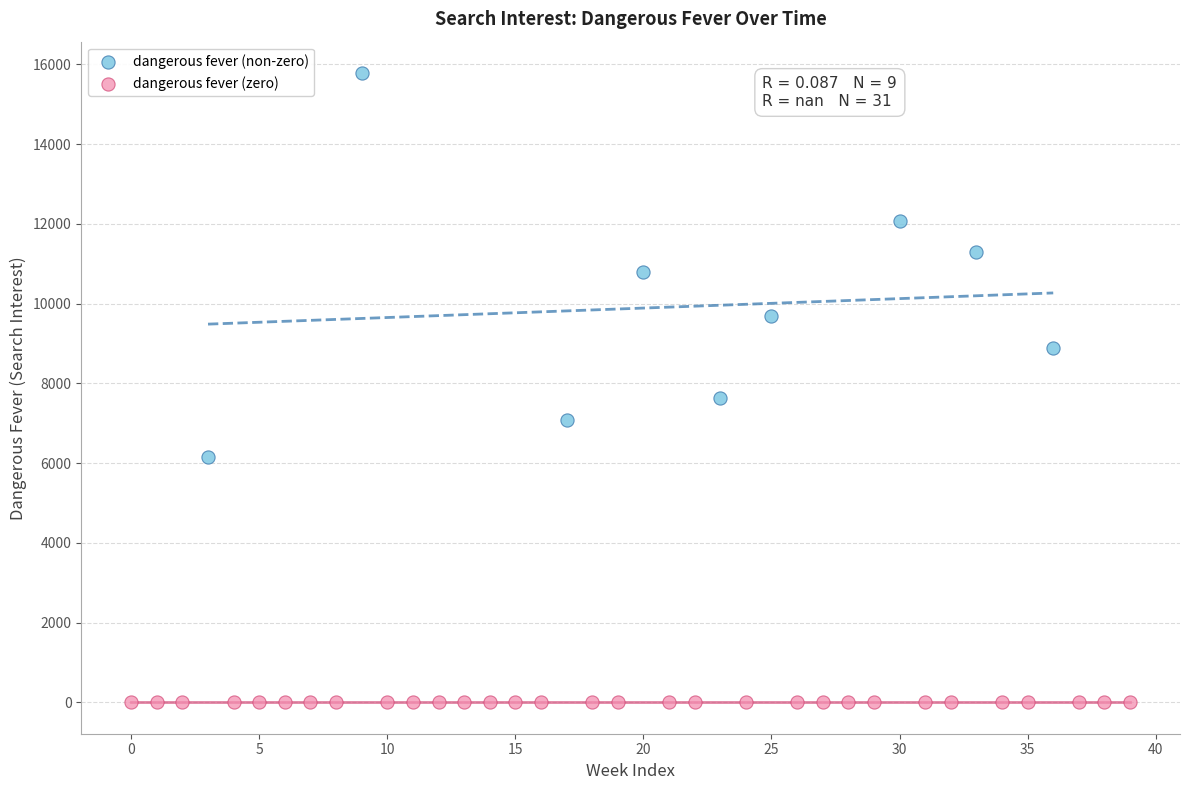

Which series contains the highest Y value?

dangerous fever (non-zero)